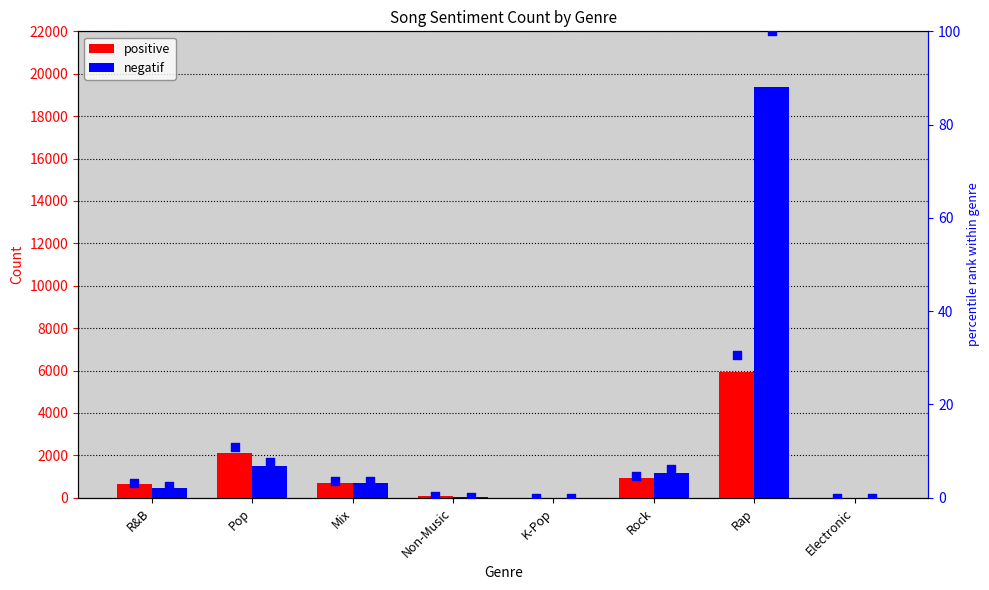

What is the total value across all series at Rap?

25442.6